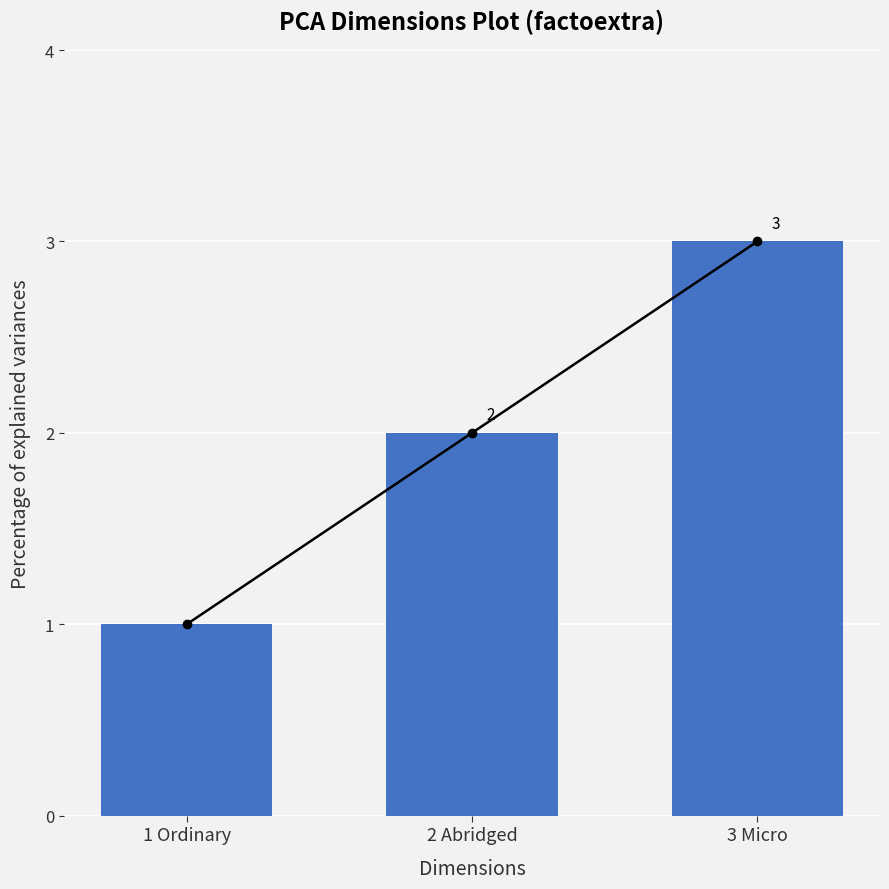

Rank the categories by value from highest to lowest.

3 Micro, 2 Abridged, 1 Ordinary